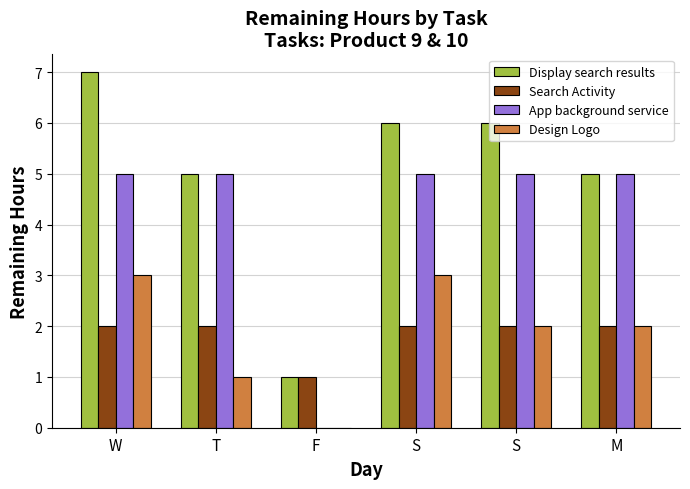

What is the value of the Search Activity bar at the 3rd from the left?

1